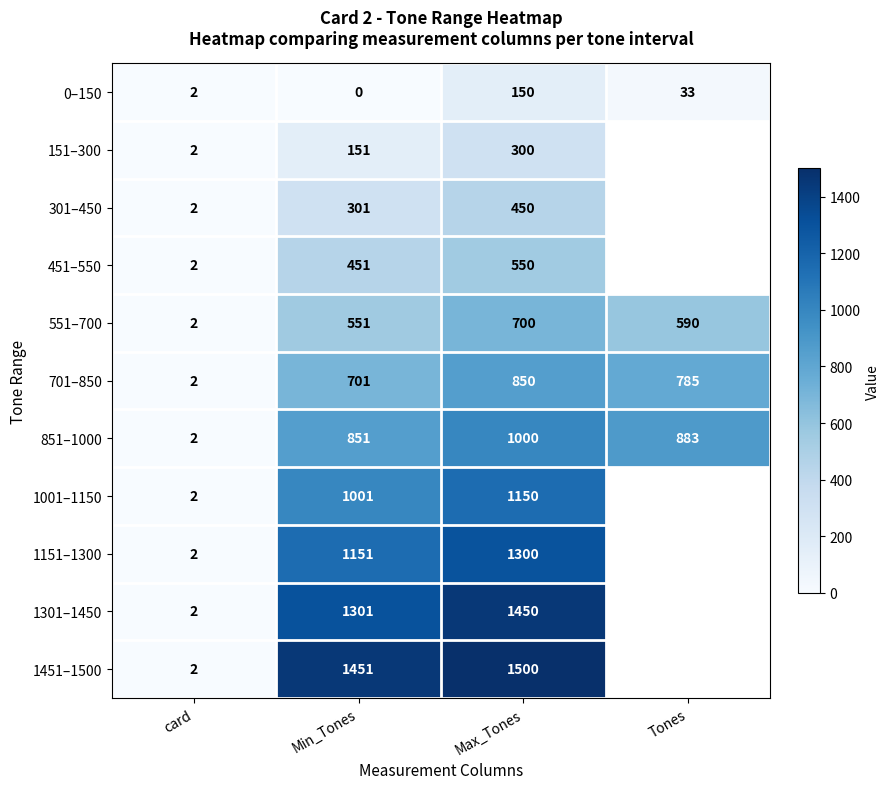

The 551–700 series shows 590 at Tones. True or false?

True